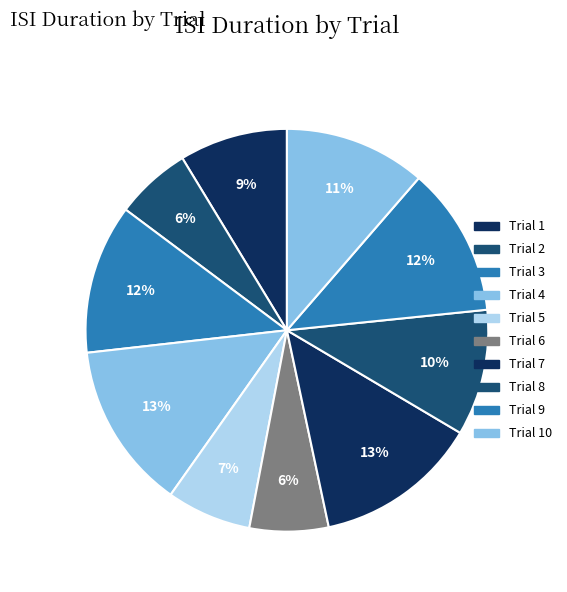

Which category has the biggest portion of the pie?

4